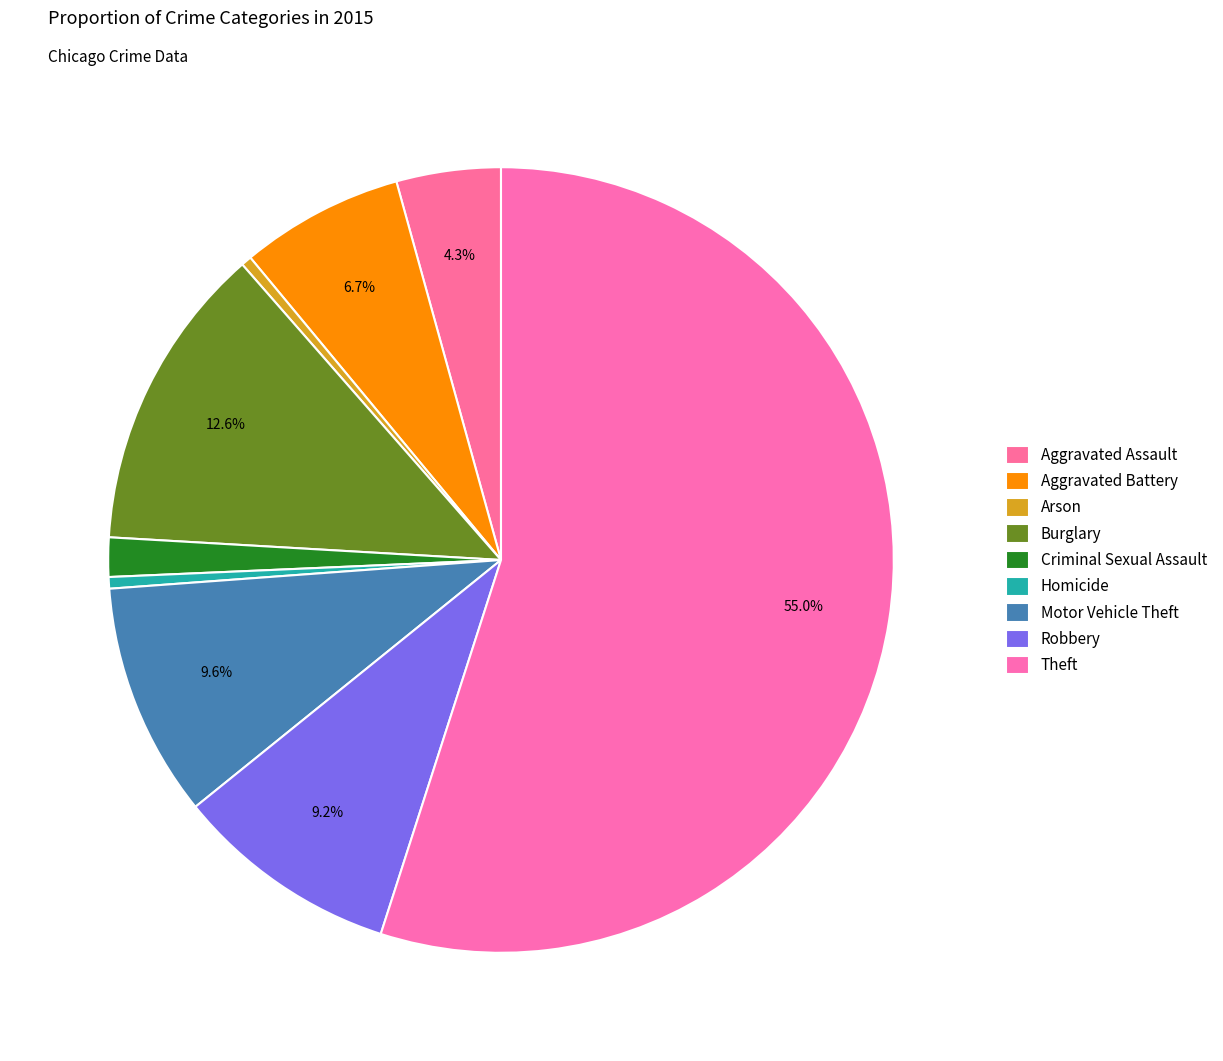

How many slices are in this pie chart?

9